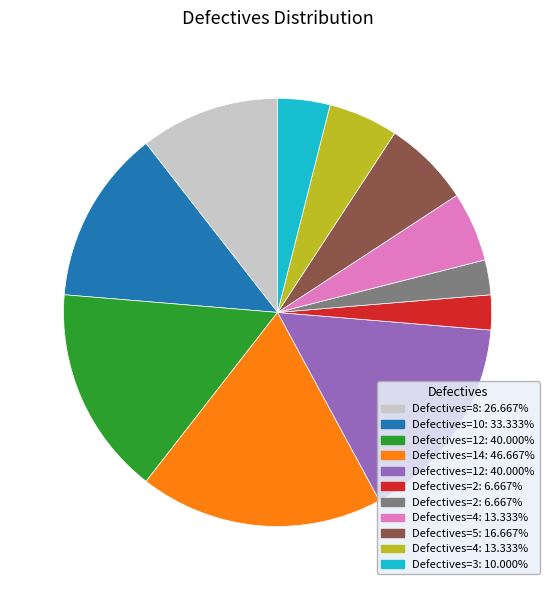

Is there a majority slice in this chart?

No